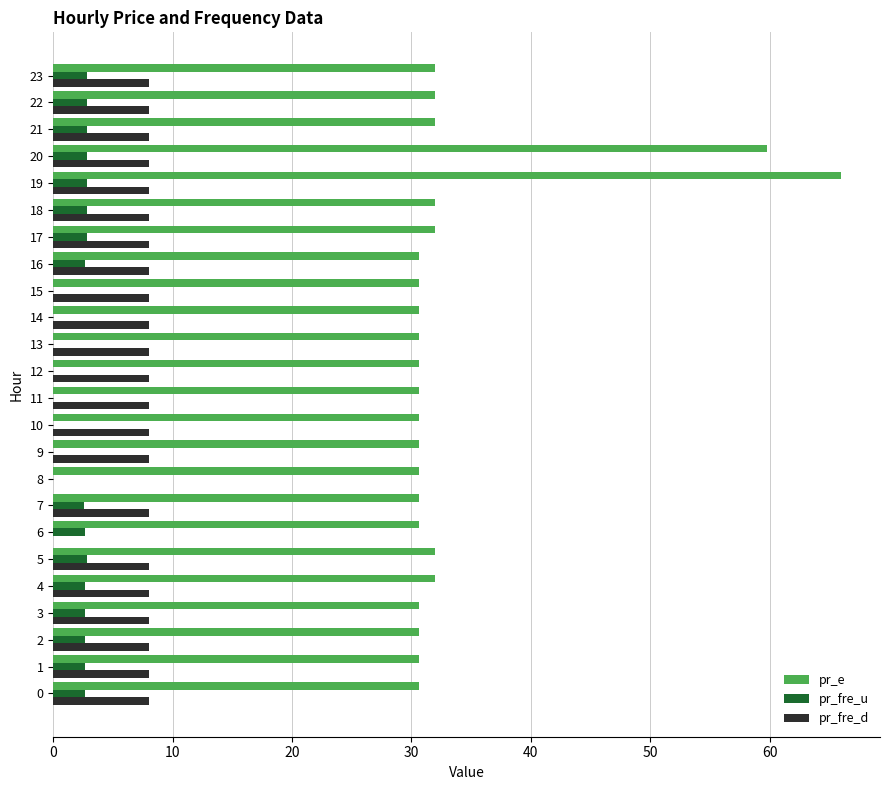

What is the sum of all pr_e values?

809.0